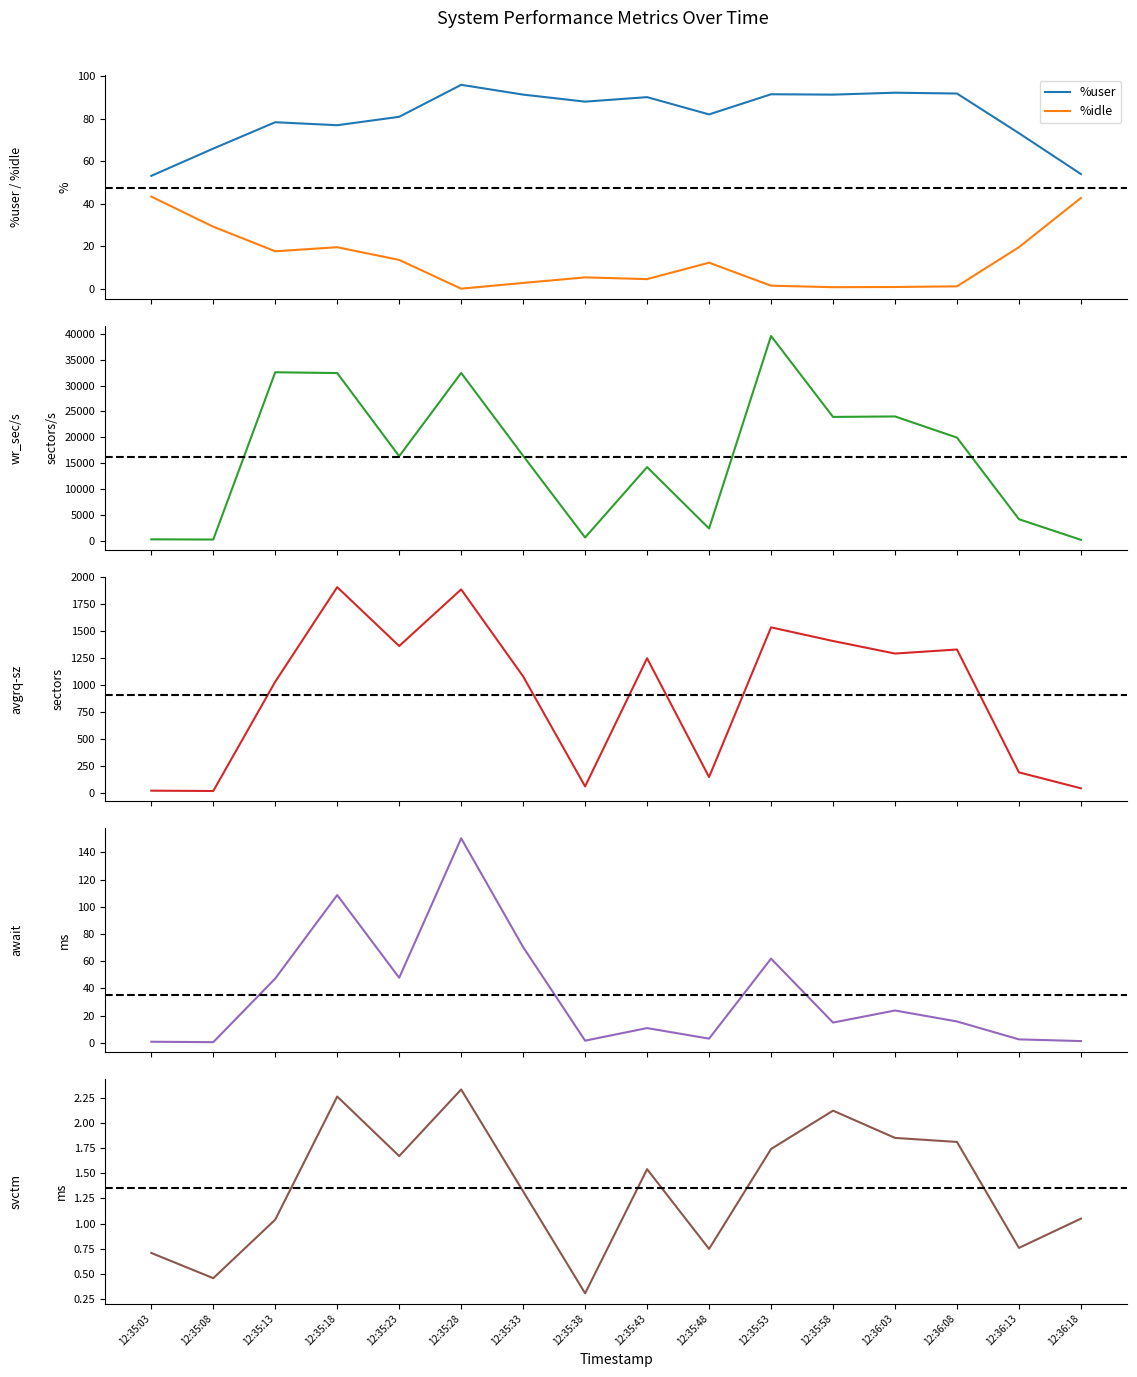

At which category is the sum across all series the highest?

12:35:53